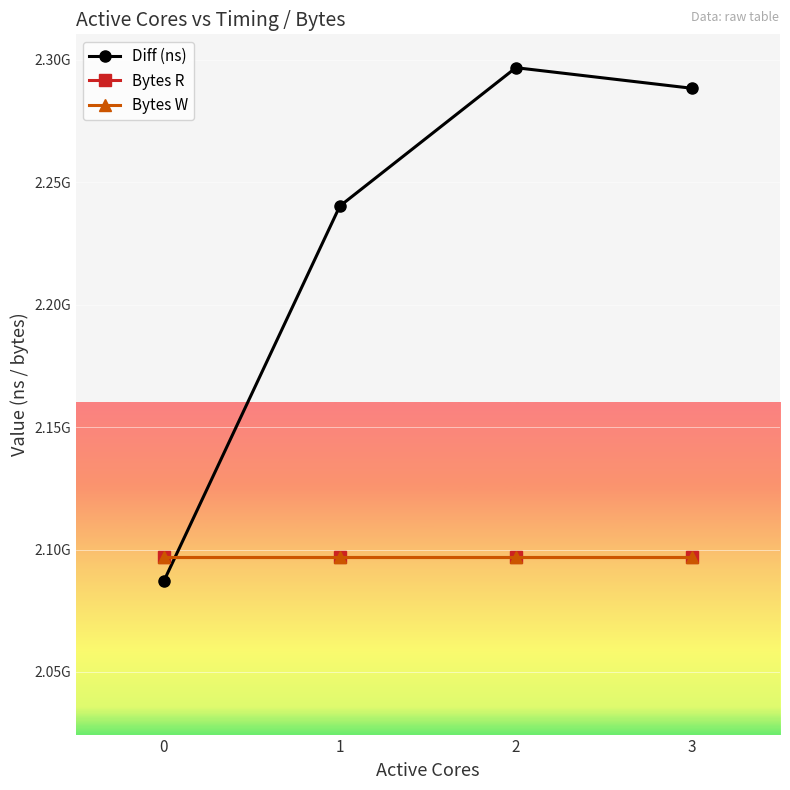

Is this an area chart (filled region under the line)?

No